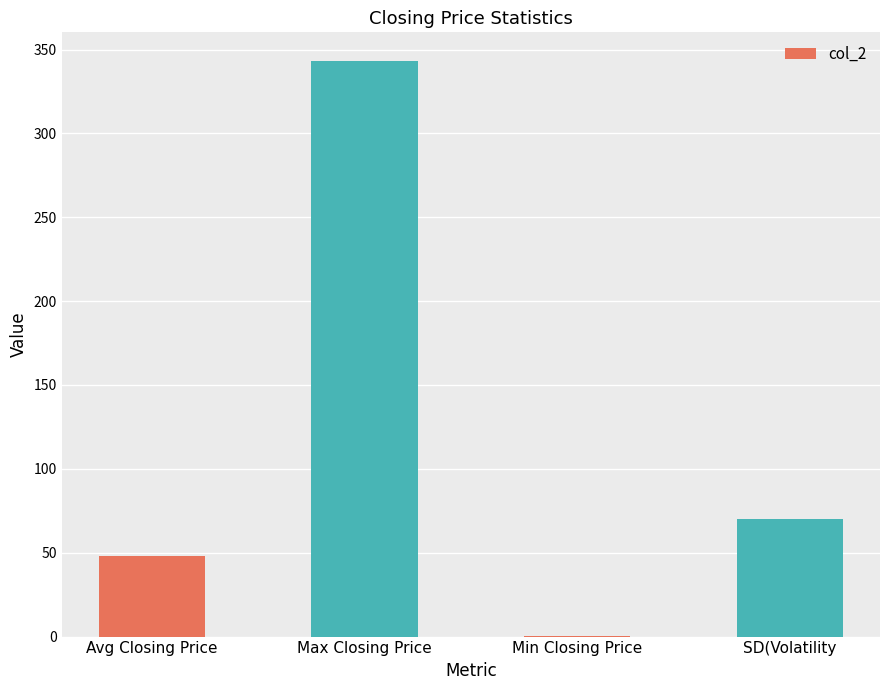

True or false: the data shows 70.1 at SD(Volatility.

True